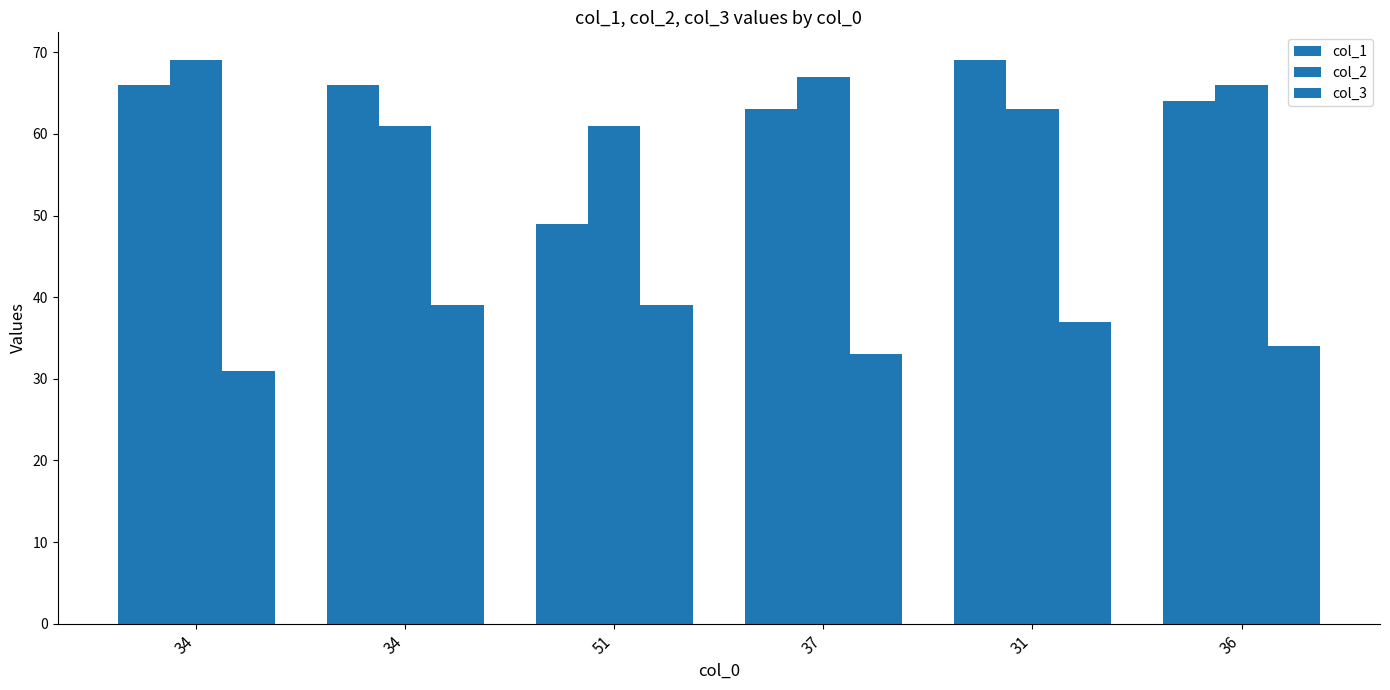

Does the chart contain stacked bars?

No